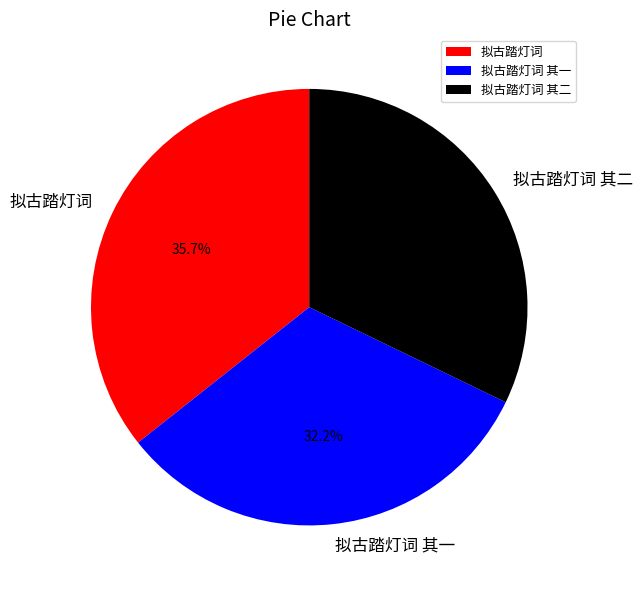

What percentage is the 拟古踏灯词 slice, to the nearest percent?

36%